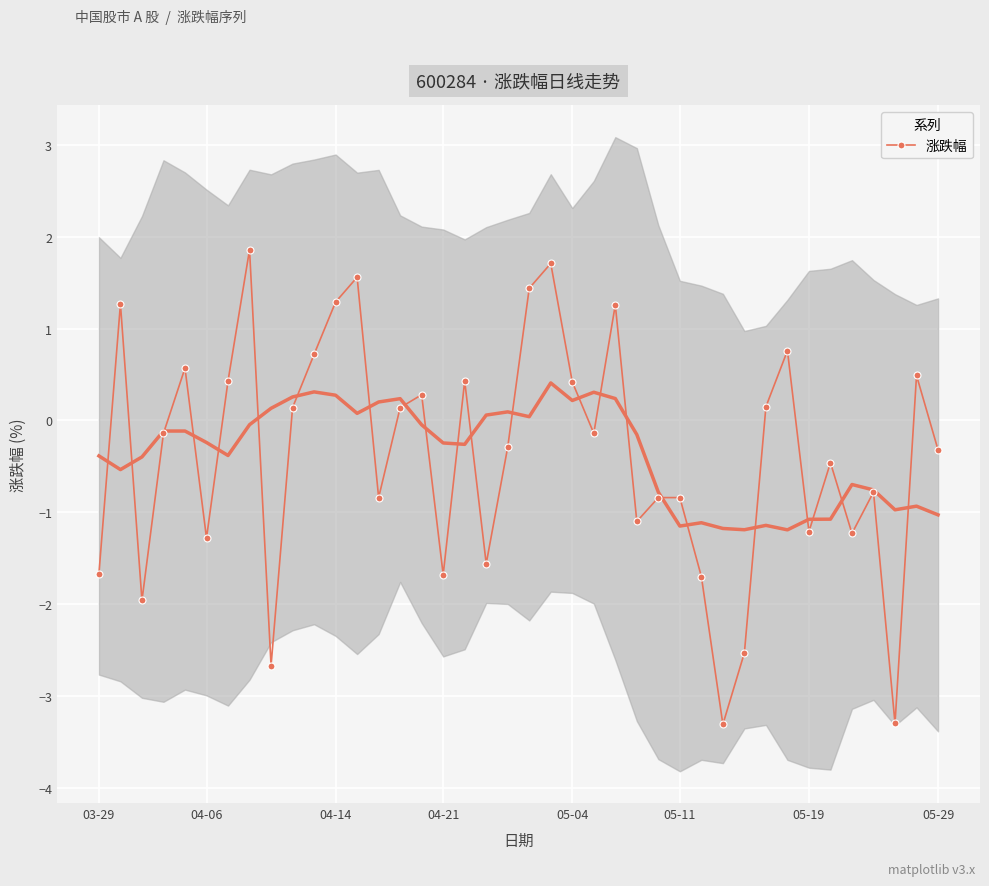

True or false: 涨跌幅 has more than 1 interior local peaks.

True